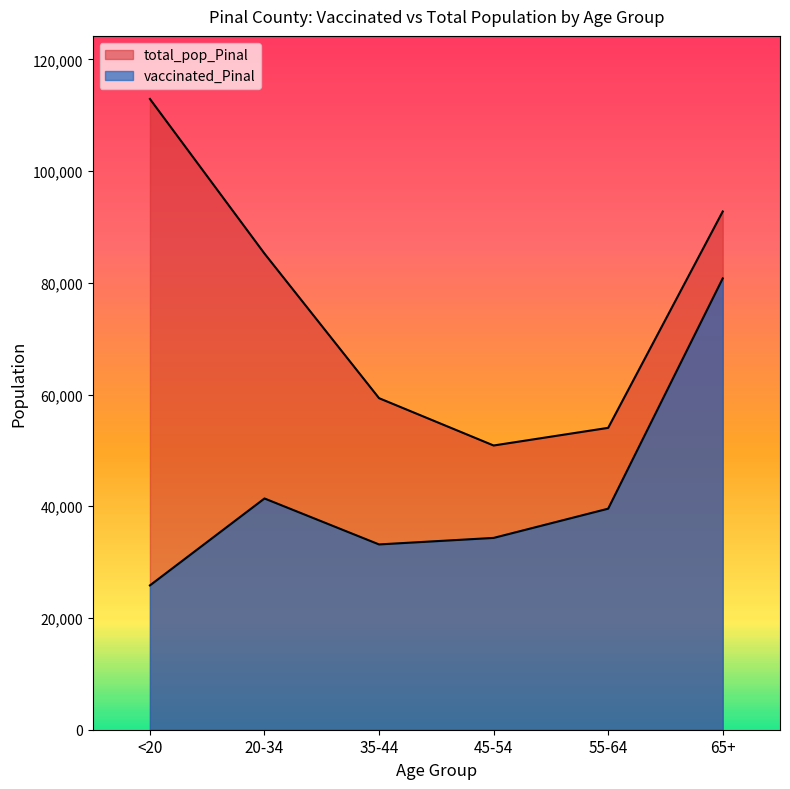

True or false: vaccinated_Pinal and total_pop_Pinal cross at least once.

False